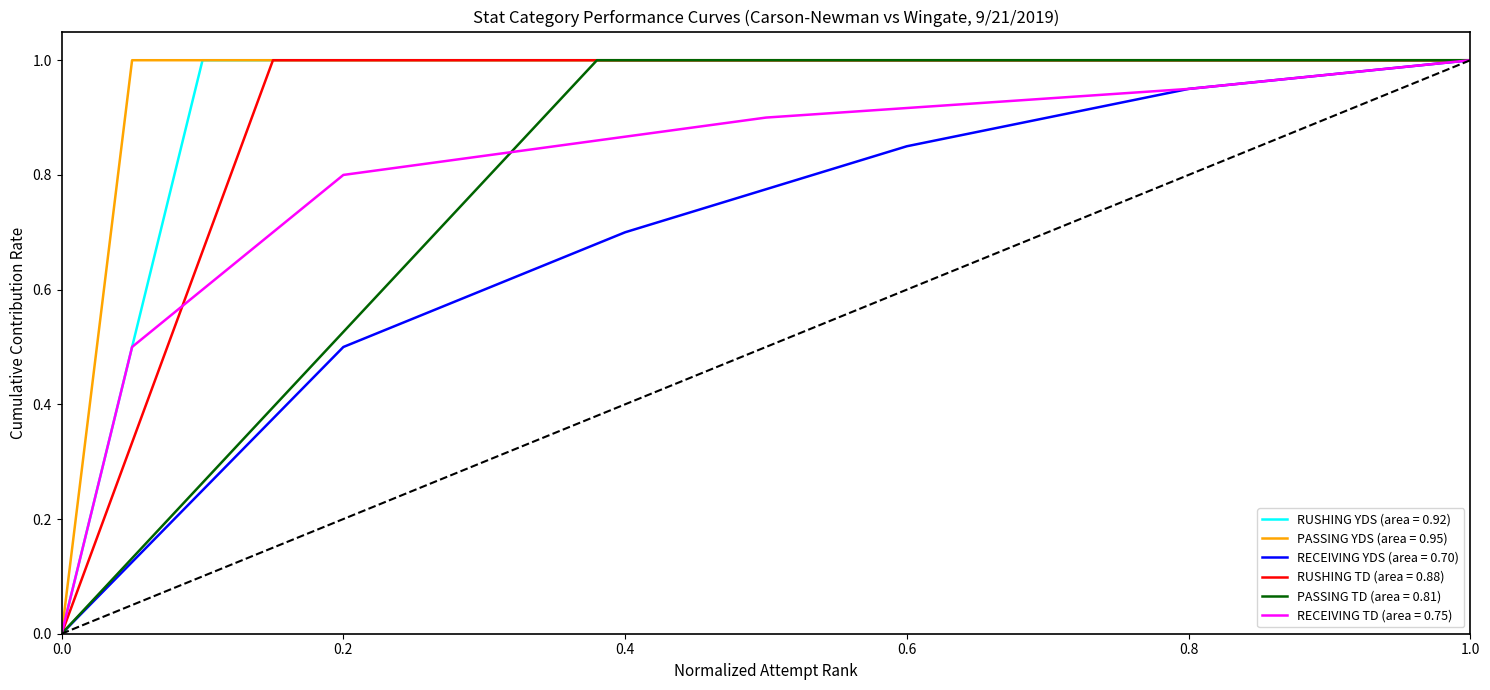

True or false: RUSHING TD and RECEIVING TD intersect in this chart.

False